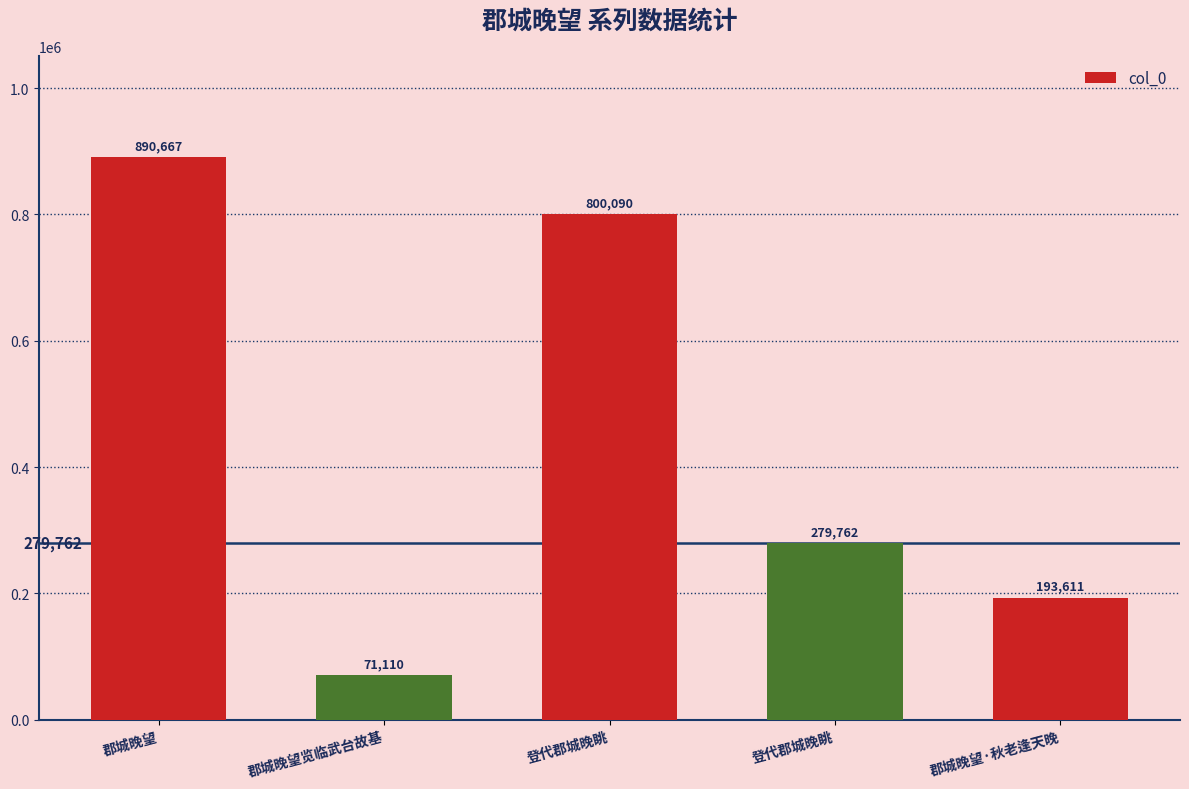

What is the change in value from 登代郡城晚眺 to 郡城晚望·秋老逢天晚?

-86151